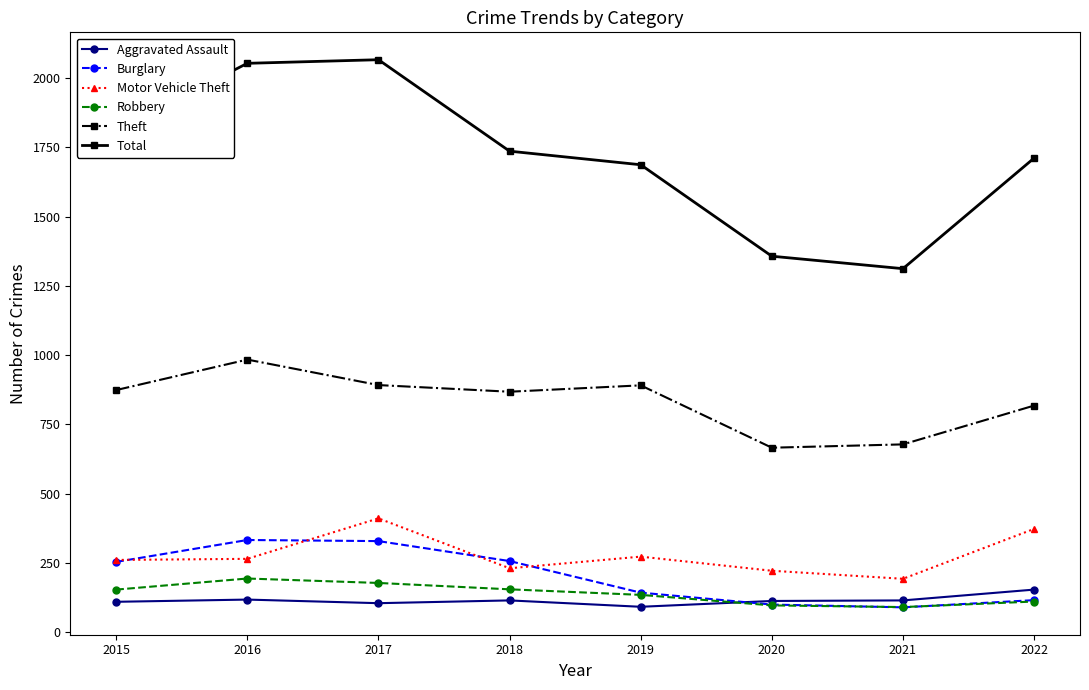

Rank the series by their maximum value, from lowest to highest.

Aggravated Assault, Robbery, Burglary, Motor Vehicle Theft, Theft, Total